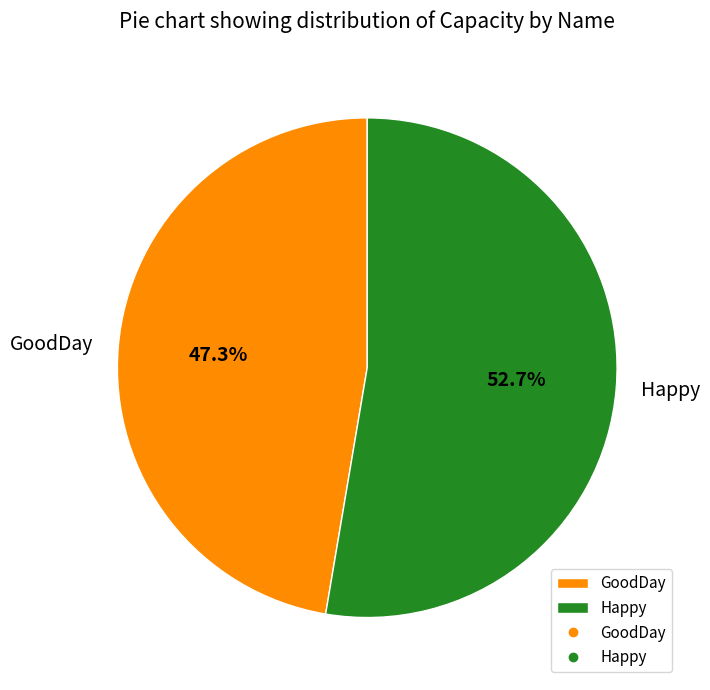

How many slices are in this pie chart?

2